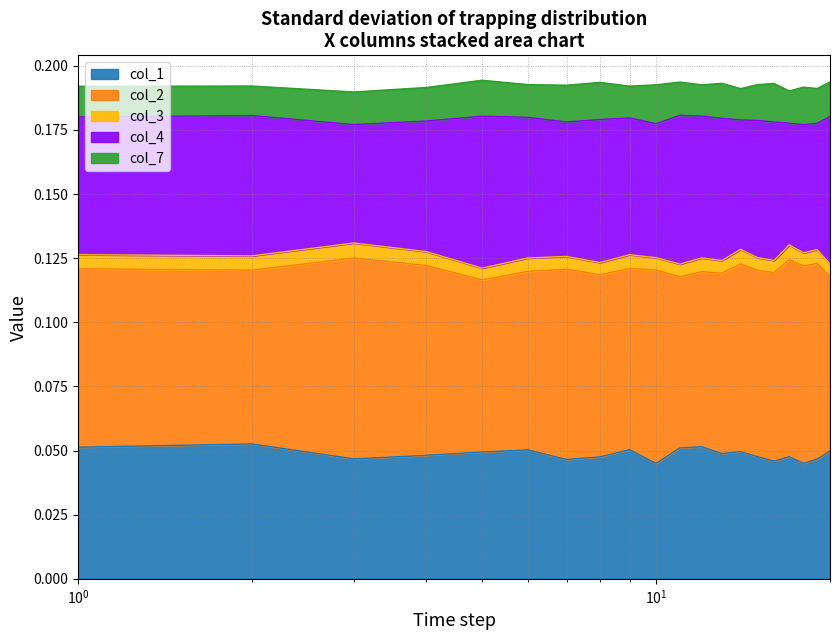

What are all the series names shown in the legend?

col_1, col_2, col_3, col_4, col_7